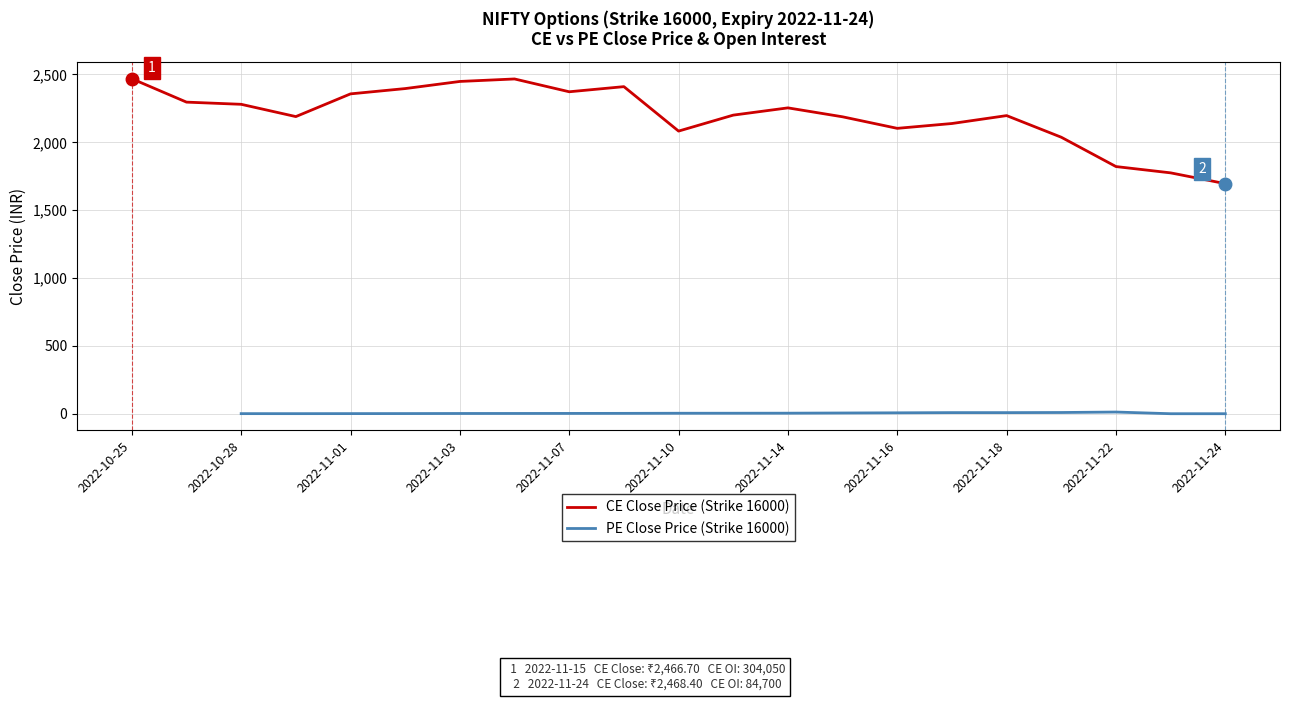

What is the highest value of the CE Close Price (Strike 16000) series?

2468.4